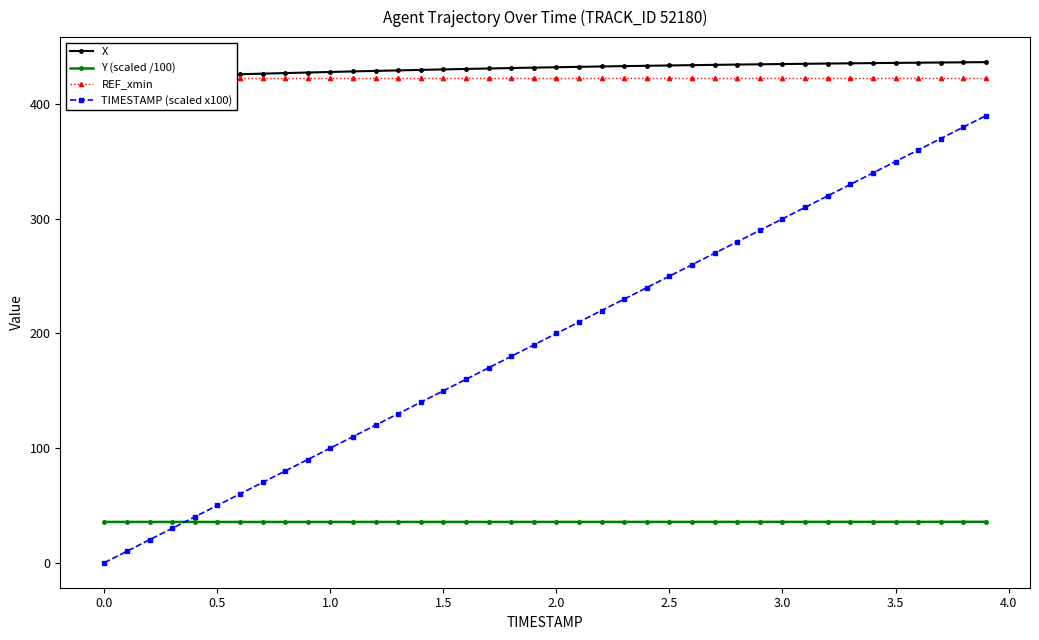

Reading right to left, transcribe all the data shown in this chart.

X: 436.7	436.5	436.4	436.2	436.0	435.8	435.7	435.5	435.3	435.0	434.8	434.6	434.3	434.1	433.8	433.5	433.2	432.9	432.6	432.2	431.9	431.5	431.2	430.8	430.4	429.9	429.5	429.0	428.6	428.1	427.6	427.1	426.6	426.1	425.6	425.1	424.5	423.9	423.4	422.8
Y (scaled /100): 35.6	35.6	35.6	35.6	35.6	35.6	35.6	35.6	35.6	35.6	35.6	35.6	35.6	35.6	35.6	35.6	35.6	35.6	35.6	35.6	35.6	35.6	35.6	35.6	35.6	35.5	35.5	35.5	35.5	35.5	35.5	35.5	35.5	35.5	35.5	35.5	35.5	35.5	35.5	35.5
REF_xmin: 422.8	422.8	422.8	422.8	422.8	422.8	422.8	422.8	422.8	422.8	422.8	422.8	422.8	422.8	422.8	422.8	422.8	422.8	422.8	422.8	422.8	422.8	422.8	422.8	422.8	422.8	422.8	422.8	422.8	422.8	422.8	422.8	422.8	422.8	422.8	422.8	422.8	422.8	422.8	422.8
TIMESTAMP (scaled x100): 390.0	380.0	370.0	360.0	350.0	340.0	330.0	320.0	310.0	300.0	290.0	280.0	270.0	260.0	250.0	240.0	230.0	220.0	210.0	200.0	190.0	180.0	170.0	160.0	150.0	140.0	130.0	120.0	110.0	100.0	90.0	80.0	70.0	60.0	50.0	40.0	30.0	20.0	10.0	0.0